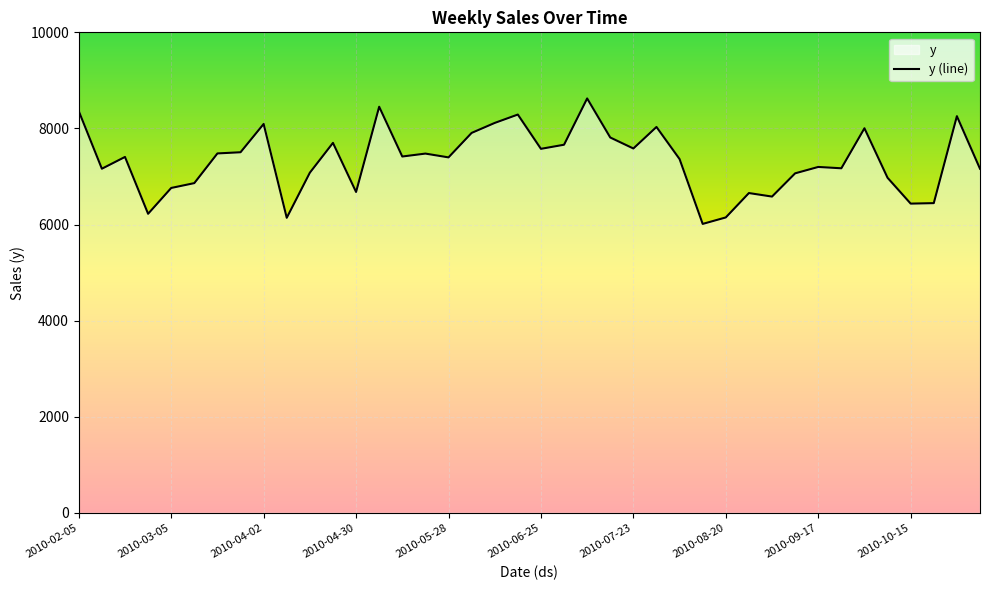

Is it true that the value at 2010-04-30 is 6678.5?

True